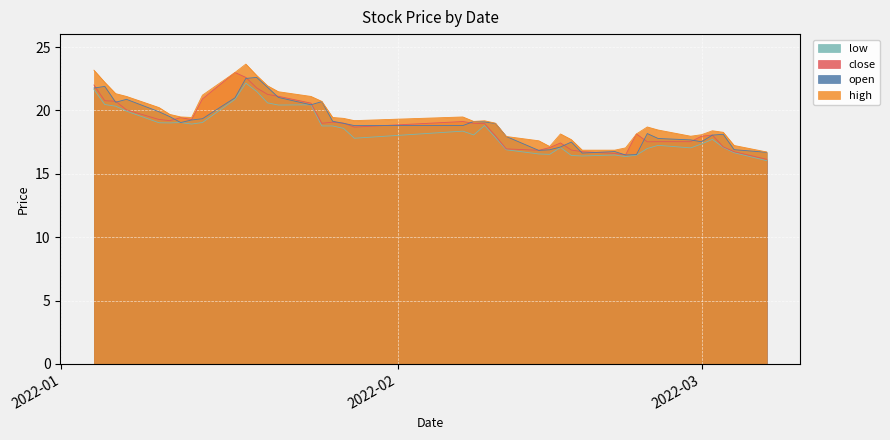

What is the difference between the second highest and second lowest values in the low series?

5.3